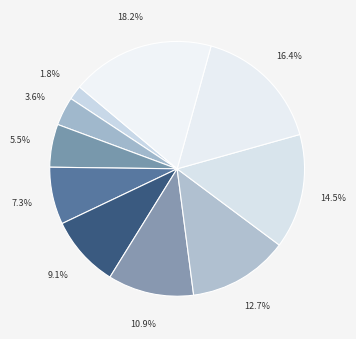

Count the number of slices in the pie.

10